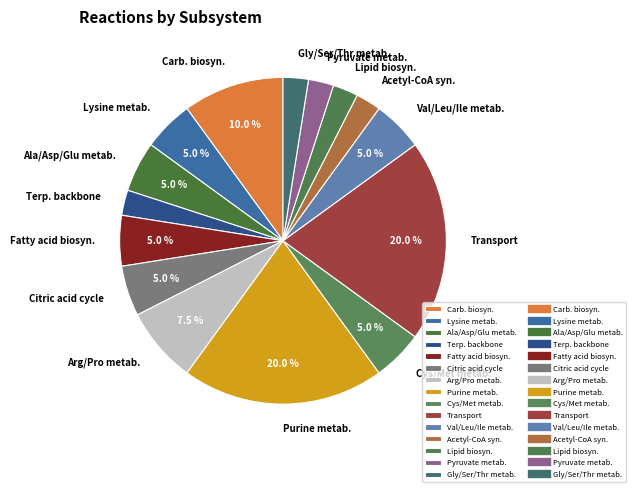

Combined, do Carb. biosyn. and Purine metab. account for over 50%?

No